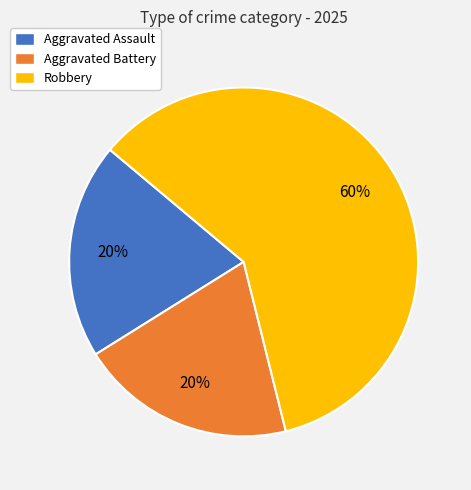

Approximately how many times larger is the value at Robbery compared to Aggravated Battery?

3.0